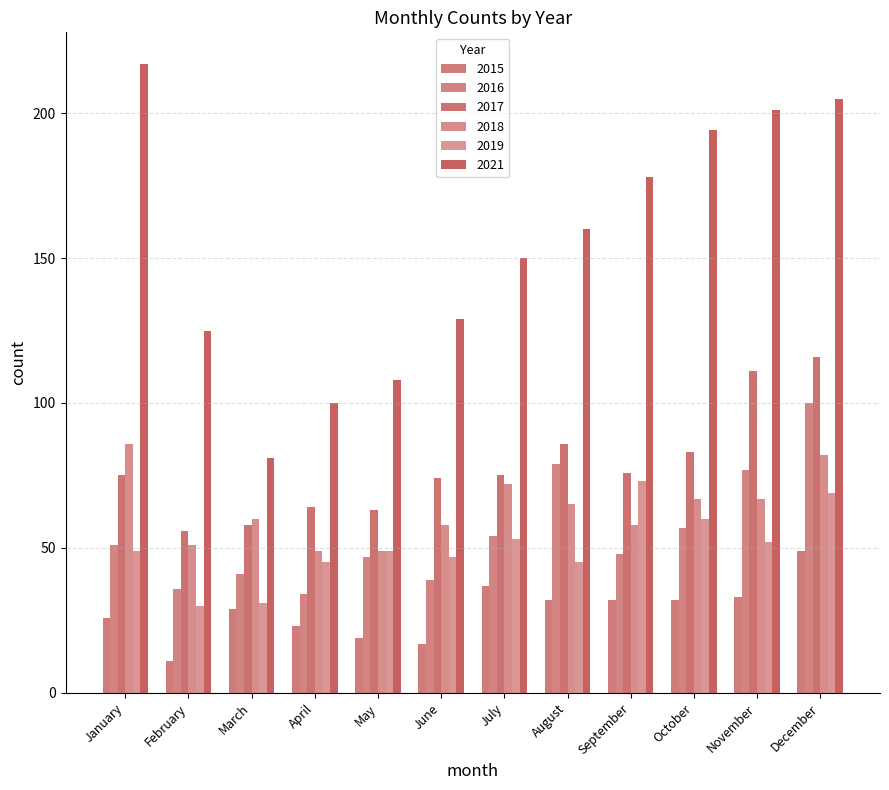

How many distinct data groups are displayed?

6